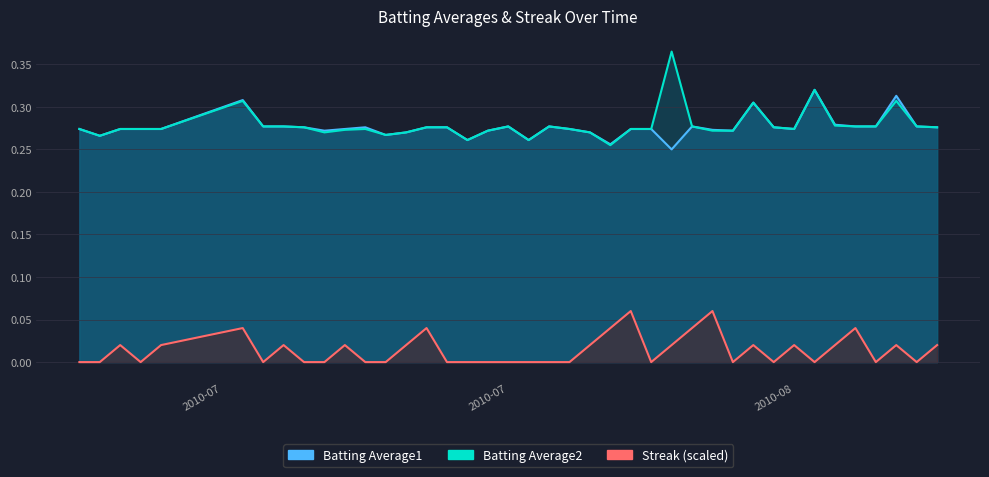

Rank the categories by Batting Average2 value from lowest to highest.

2010-08-02, 2010-07-26, 2010-07-29, 2010-07-08, 2010-07-22, 2010-07-19, 2010-07-23, 2010-08-01, 2010-07-27, 2010-08-07, 2010-08-08, 2010-07-20, 2010-07-07, 2010-07-09, 2010-07-10, 2010-07-11, 2010-07-21, 2010-07-31, 2010-08-03, 2010-08-04, 2010-08-11, 2010-07-18, 2010-07-24, 2010-07-25, 2010-08-10, 2010-08-18, 2010-07-16, 2010-07-17, 2010-07-28, 2010-07-30, 2010-08-06, 2010-08-14, 2010-08-15, 2010-08-17, 2010-08-13, 2010-08-09, 2010-07-15, 2010-08-16, 2010-08-12, 2010-08-05